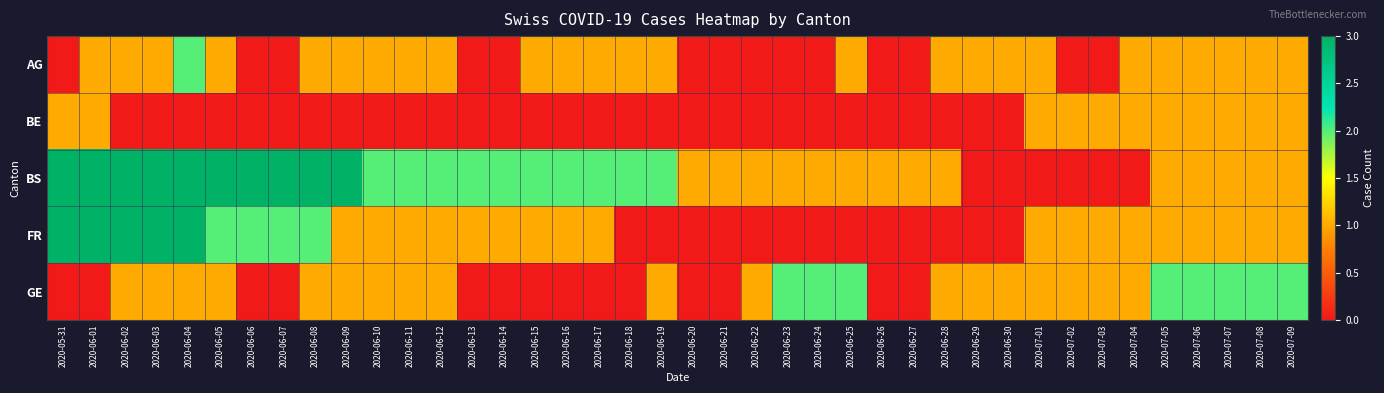

Which has a higher value, 2020-06-09 or 2020-06-26?

2020-06-09